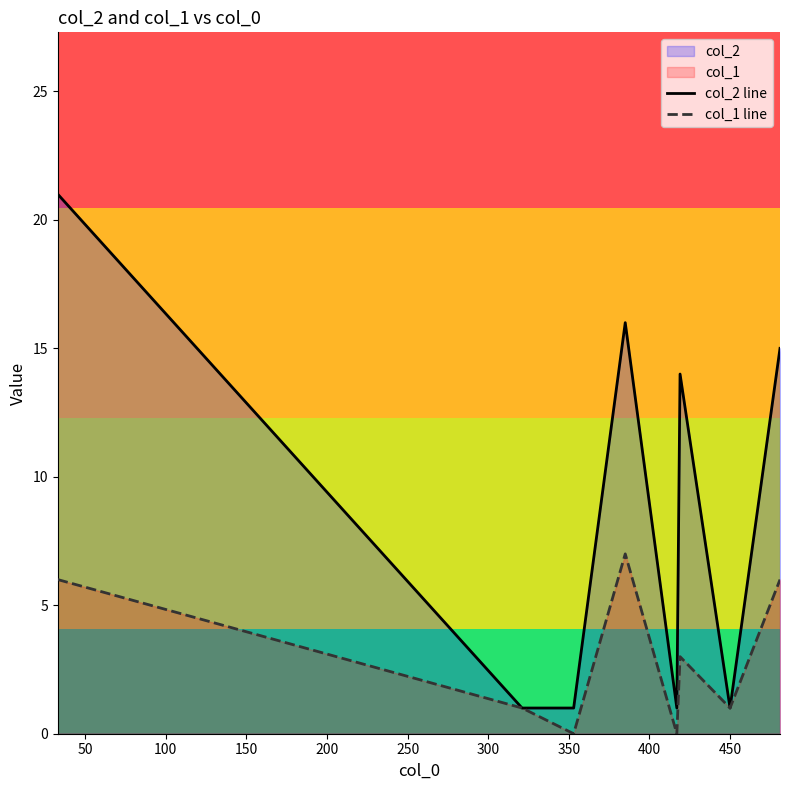

How many series are shown in this chart?

2